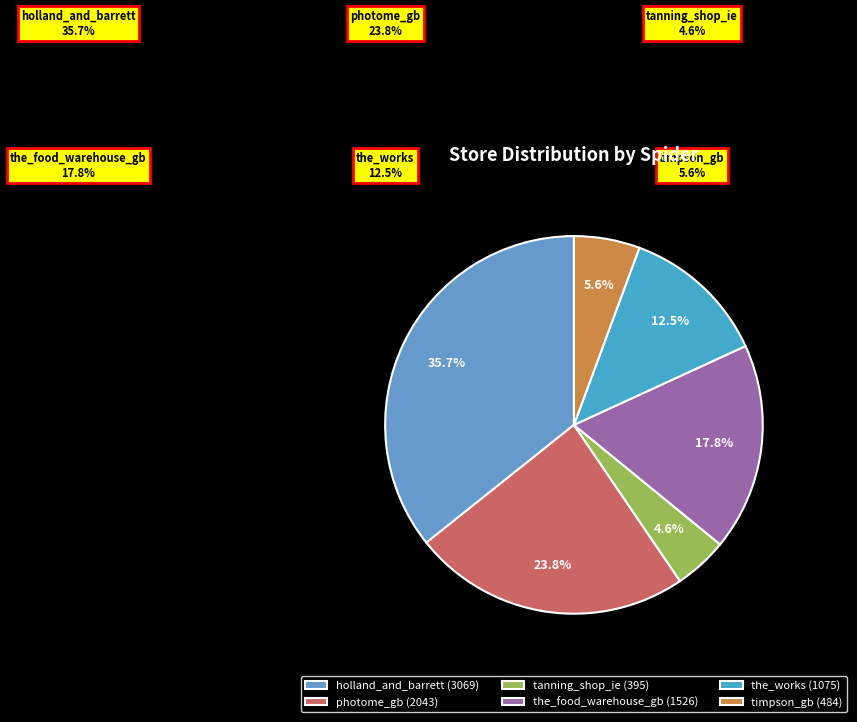

Is the sum of holland_and_barrett and photome_gb greater than half?

Yes